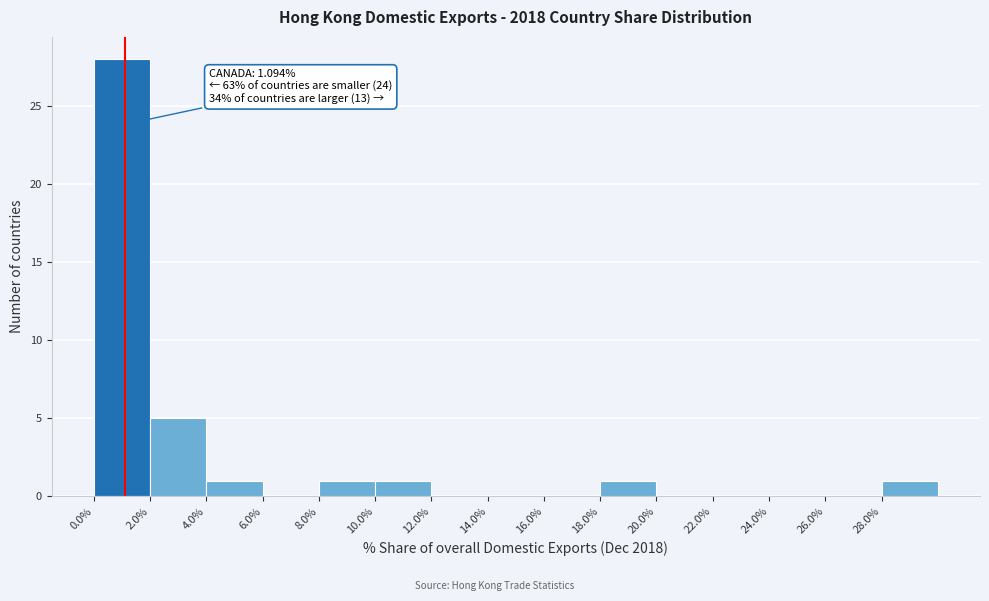

Which range on the x-axis has the tallest bar?

0 to 2